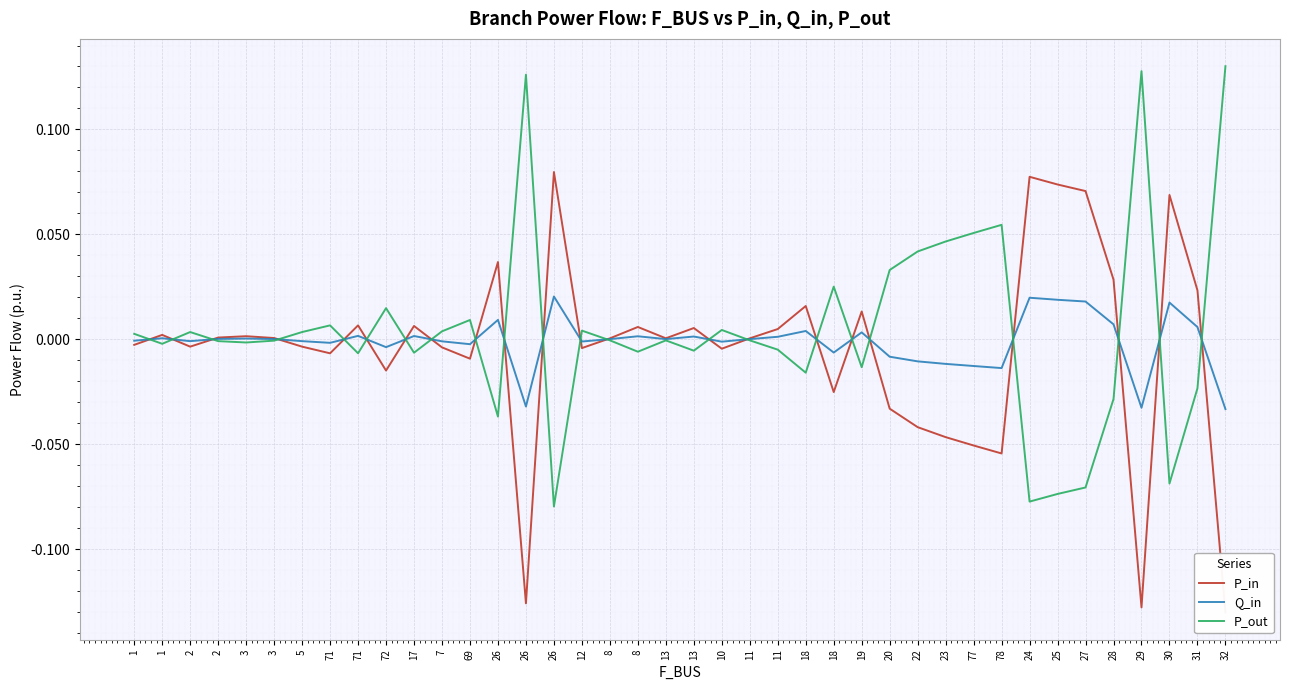

List the labels in order of Q_in value, smallest first.

32, 29, 26, 78, 77, 23, 22, 20, 18, 72, 69, 71, 10, 12, 7, 2, 5, 1, 8, 11, 13, 3, 2, 3, 1, 11, 13, 8, 17, 71, 19, 18, 31, 28, 26, 30, 27, 25, 24, 26